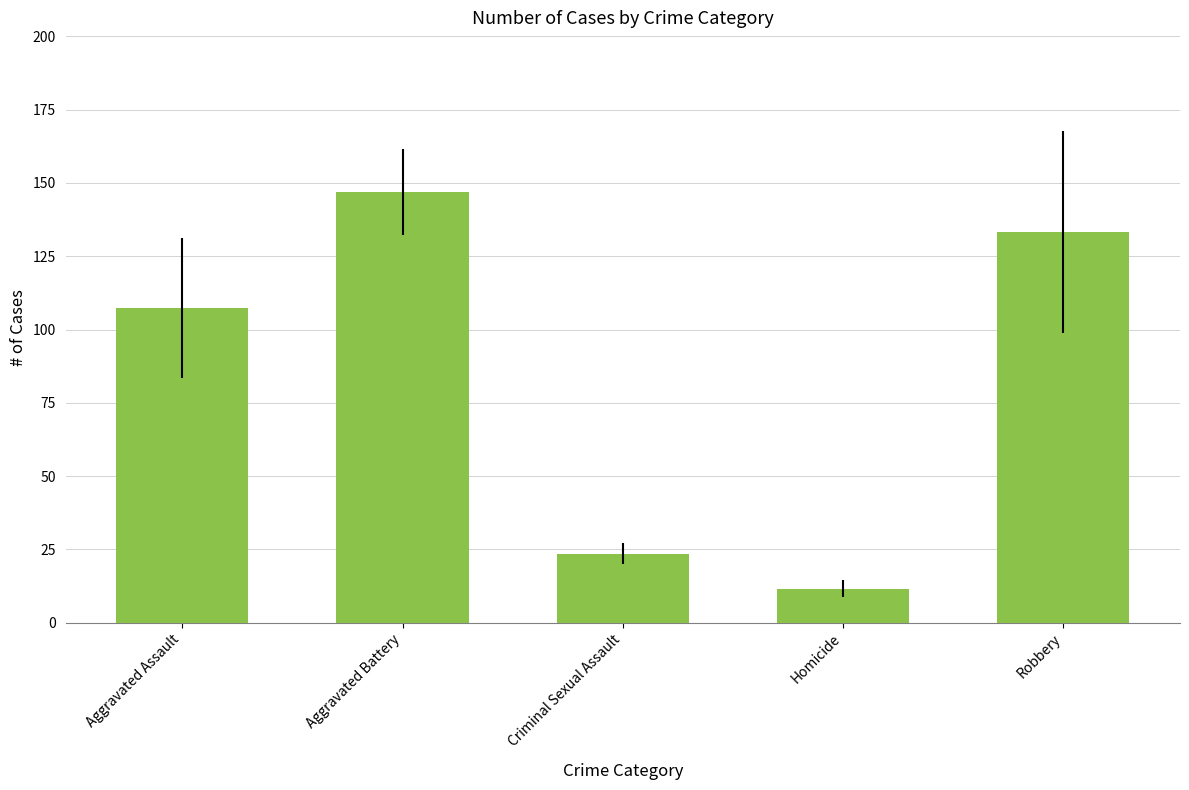

Where does the data first go above 107?

Aggravated Assault